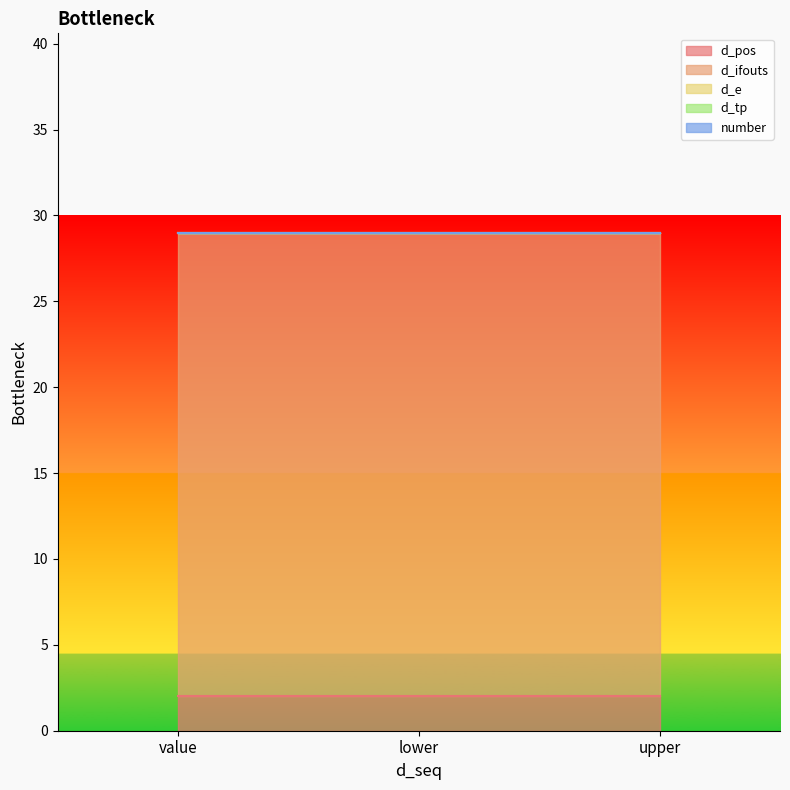

At which label does d_ifouts reach its minimum?

value